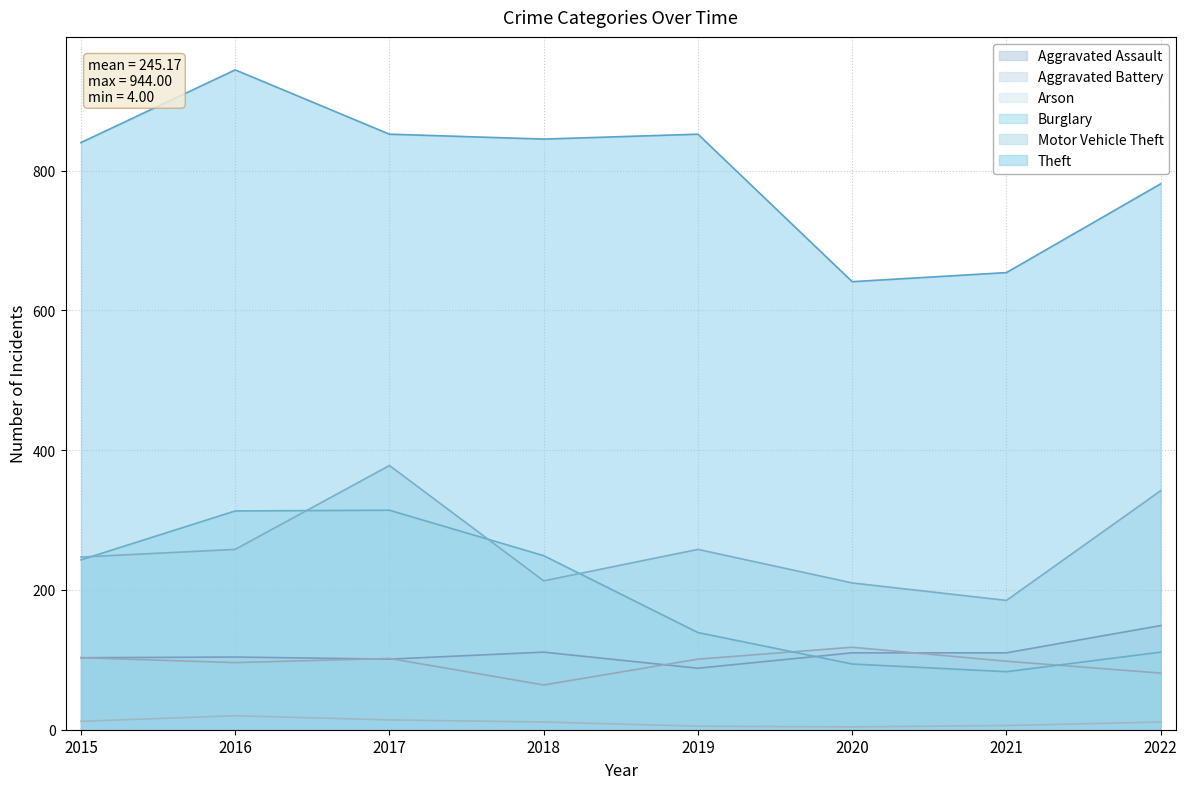

What is the difference between the highest and lowest values at 2021?

648